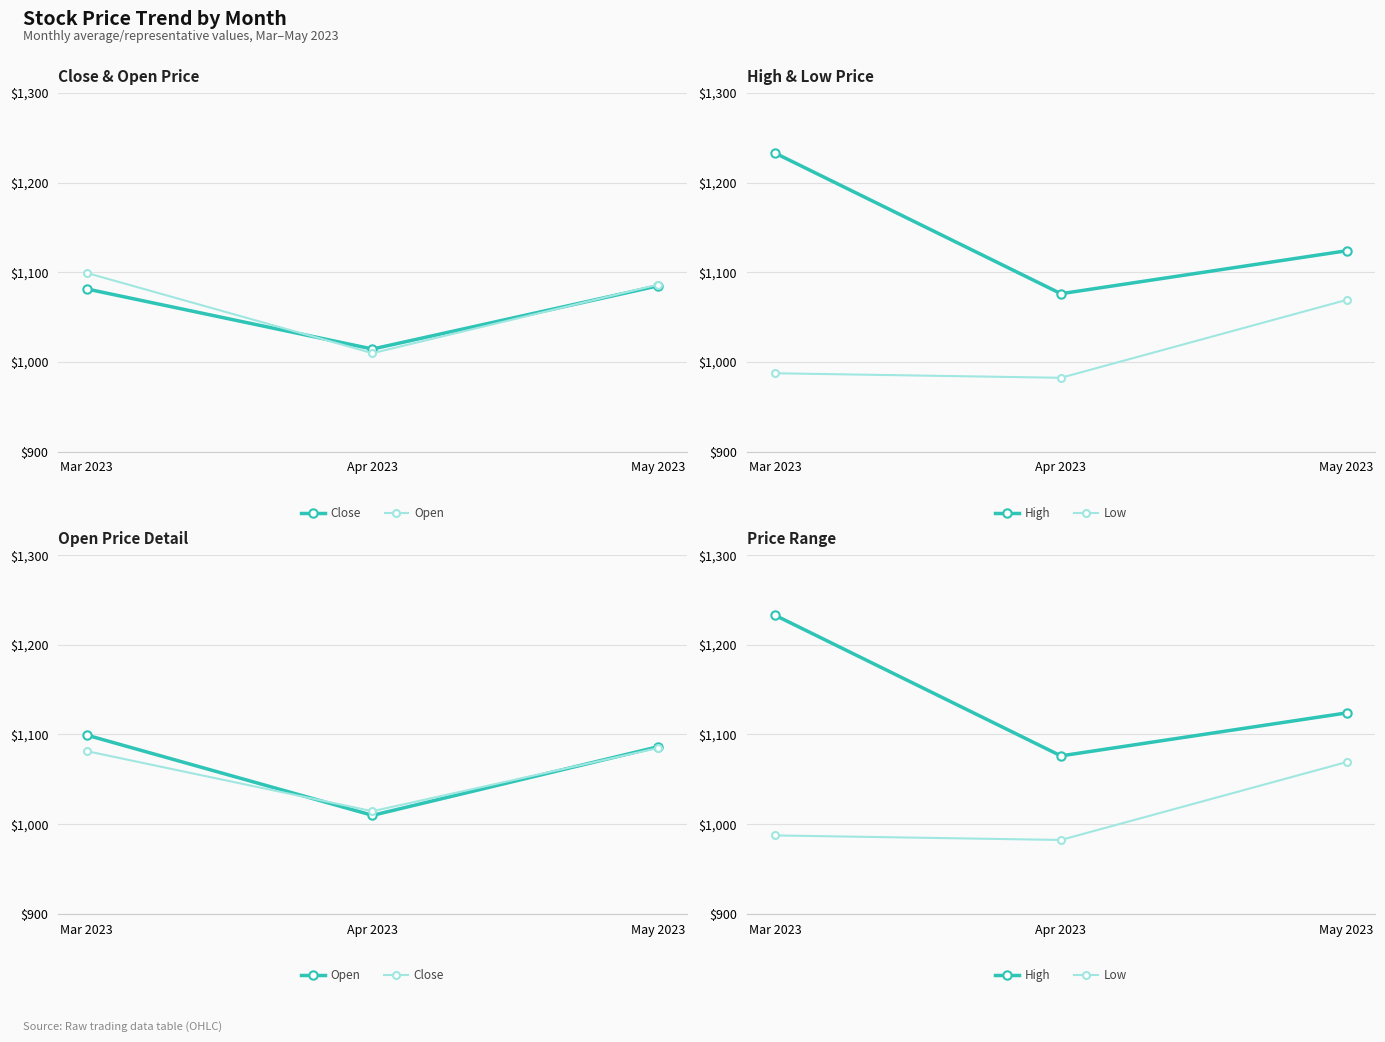

What is the greatest value displayed?

1232.9